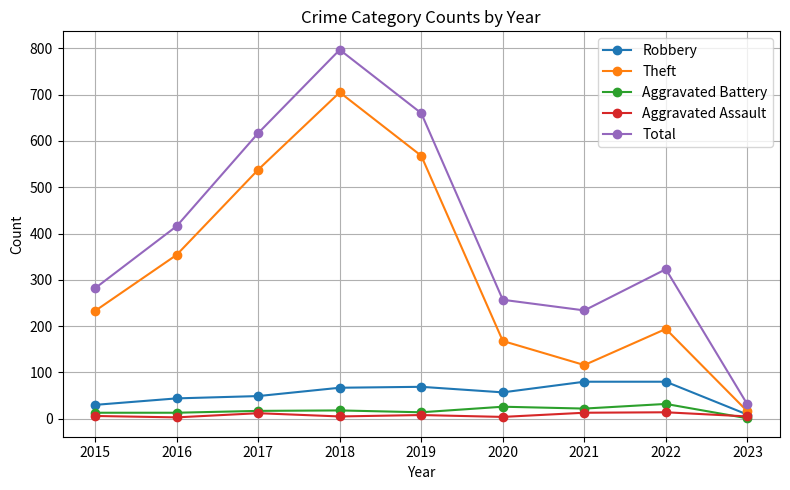

What is the lowest value of the Total series?

31